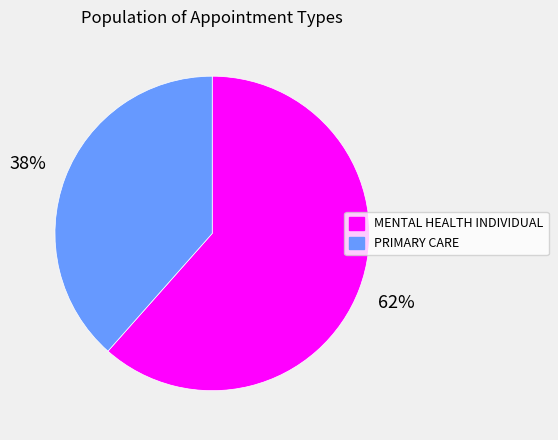

Combined, do PRIMARY CARE and MENTAL HEALTH INDIVIDUAL account for over 50%?

Yes